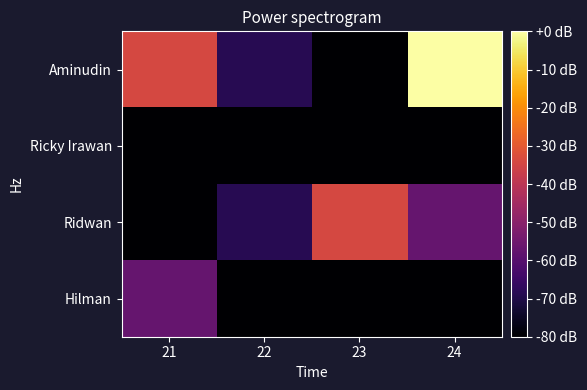

List the series in order of their peak value, lowest first.

Ricky Irawan, Hilman, Ridwan, Aminudin